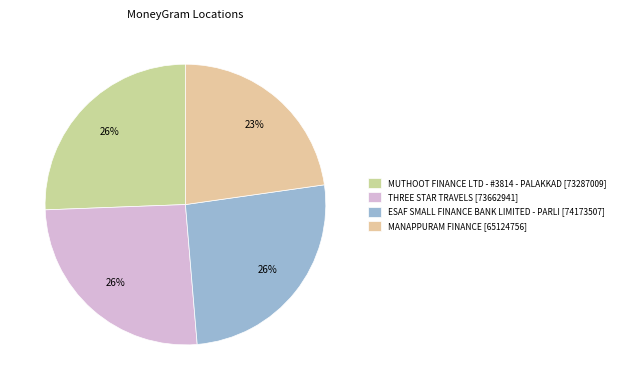

Which has a higher value, THREE STAR TRAVELS or ESAF SMALL FINANCE BANK LIMITED - PARLI?

ESAF SMALL FINANCE BANK LIMITED - PARLI